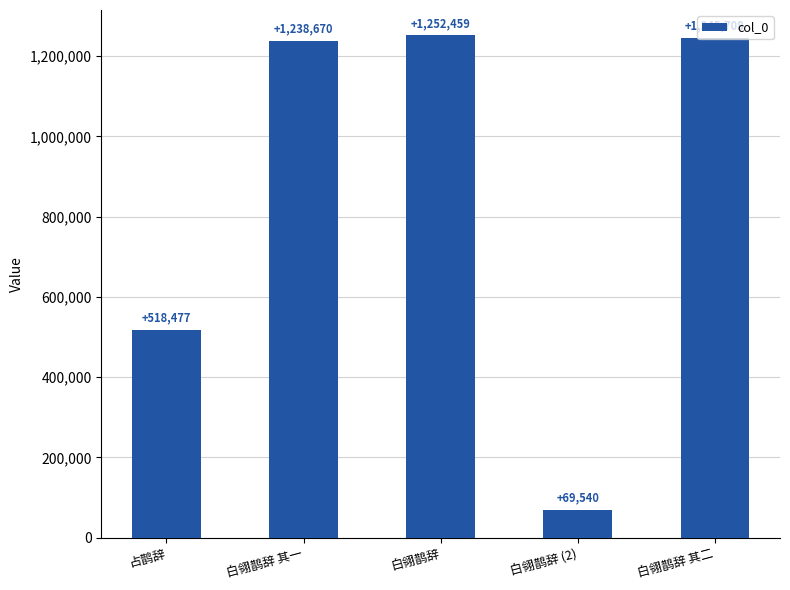

The chart shows a value of 1252459 at 白翎鹊辞. True or false?

True